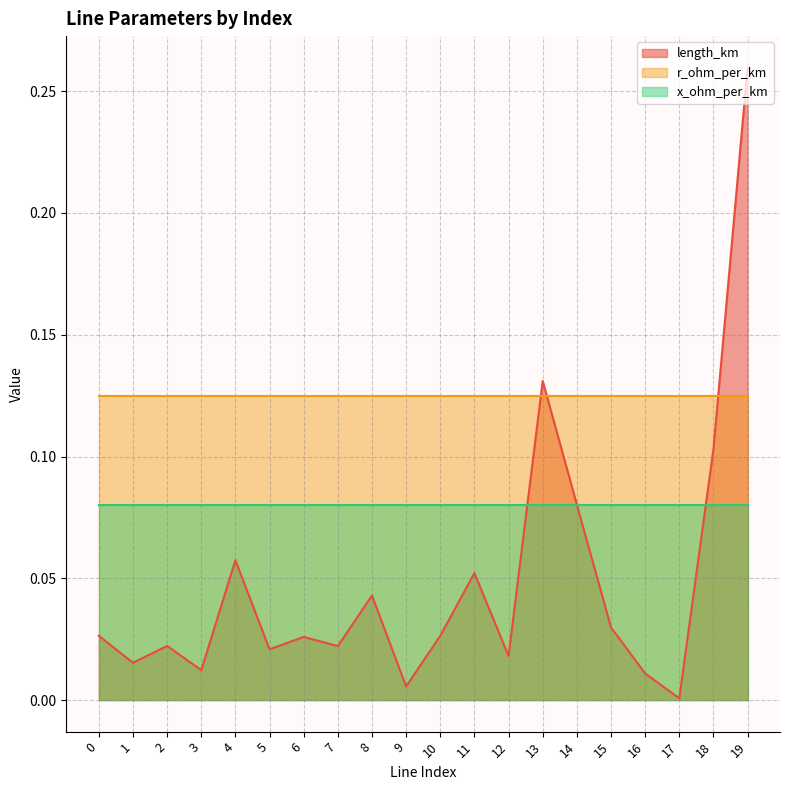

True or false: r_ohm_per_km has more than 1 points higher than both neighbors.

False